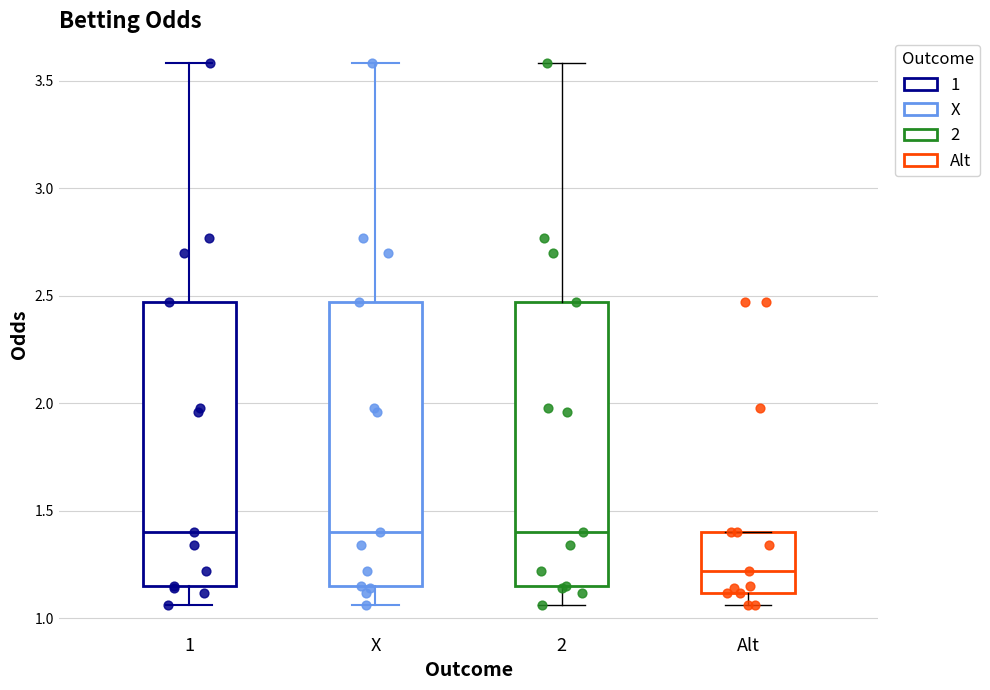

Reading left to right, transcribe this box plot: for each box, give where its median line is, the range the box spans, and where its two whiskers end, as read against the y-axis. The values are not printed on the chart, so give them approximately, as read against the axis.

1: median 1.40, box 1.15 to 2.45, whiskers 1.05 to 3.60
X: median 1.40, box 1.15 to 2.45, whiskers 1.05 to 3.60
2: median 1.40, box 1.15 to 2.45, whiskers 1.05 to 3.60
Alt: median 1.20, box 1.10 to 1.40, whiskers 1.05 to 1.40